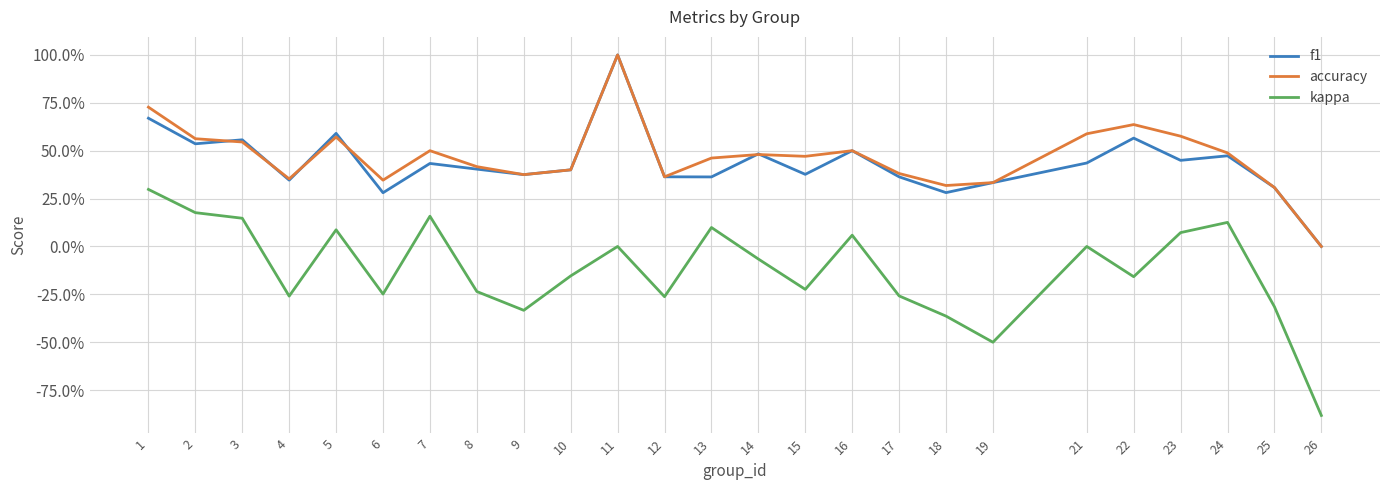

At 19, list the series in order from smallest to largest.

kappa, f1, accuracy